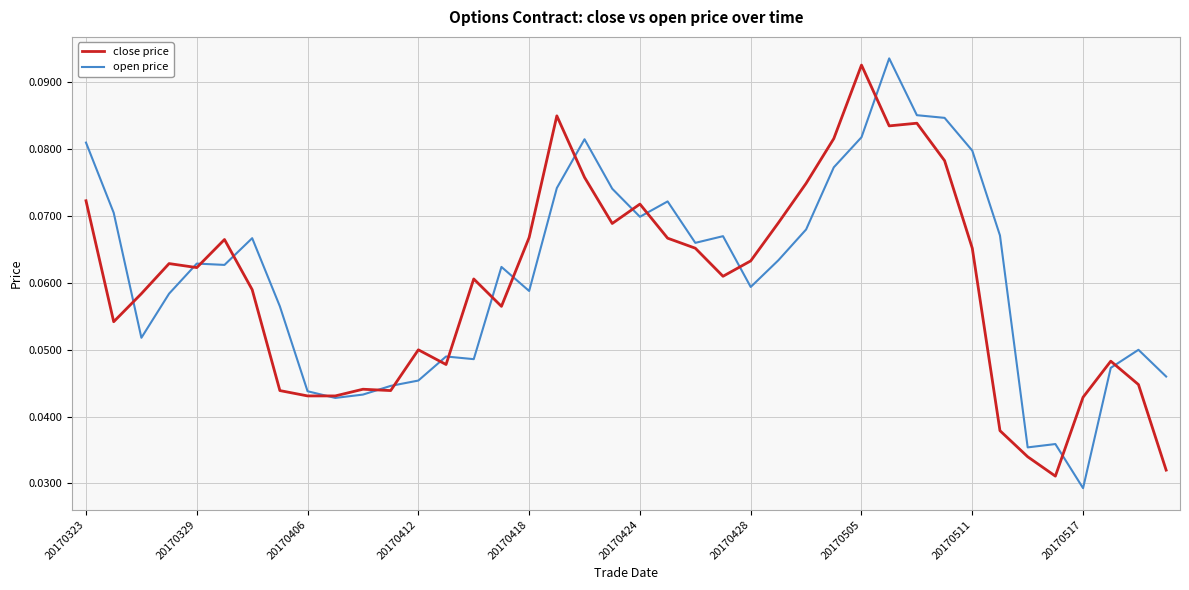

Which category has the highest value in the close price series?

20170505